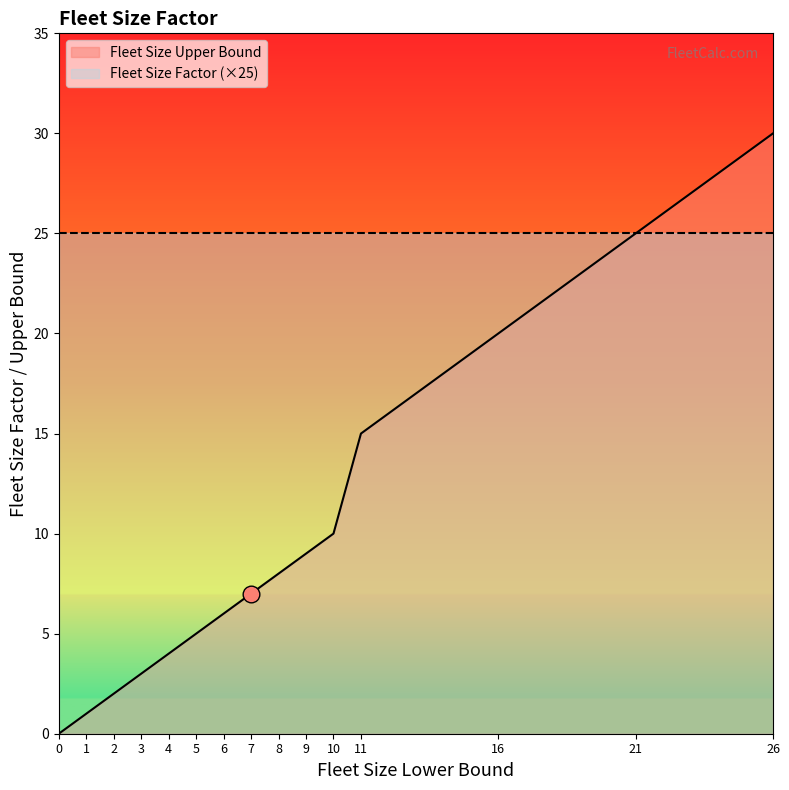

What is the sum of the values at 10 and 21?

35